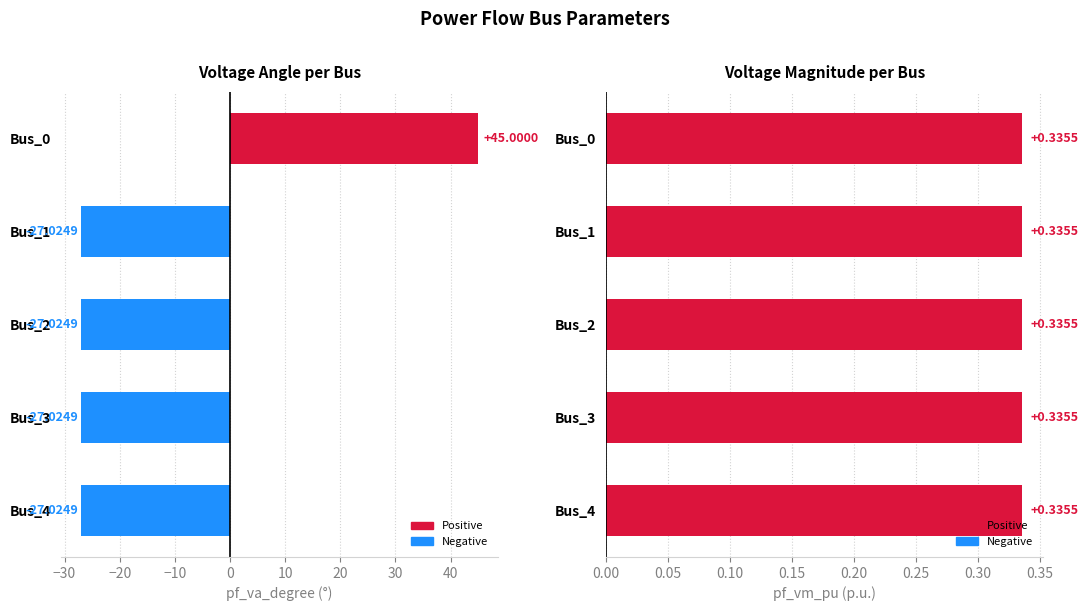

What is the sum of the values at Bus_0 and Bus_1?

18.0